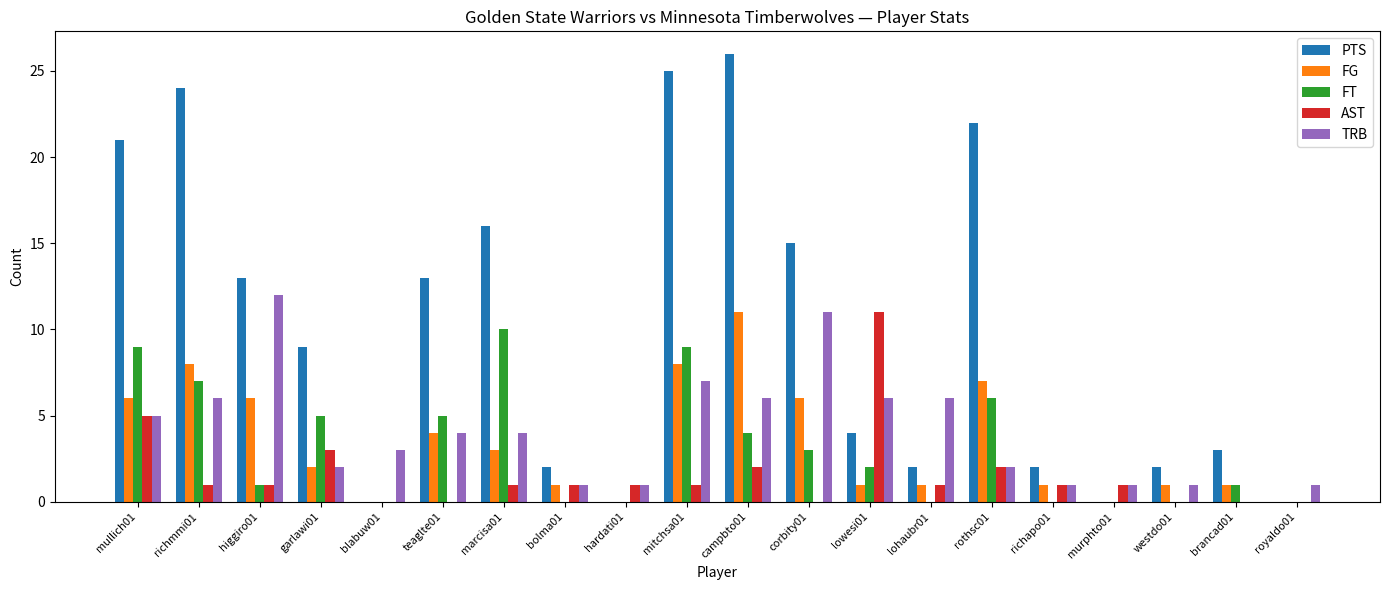

Is the value of FT at rothsc01 greater than the value of FG at westdo01?

Yes